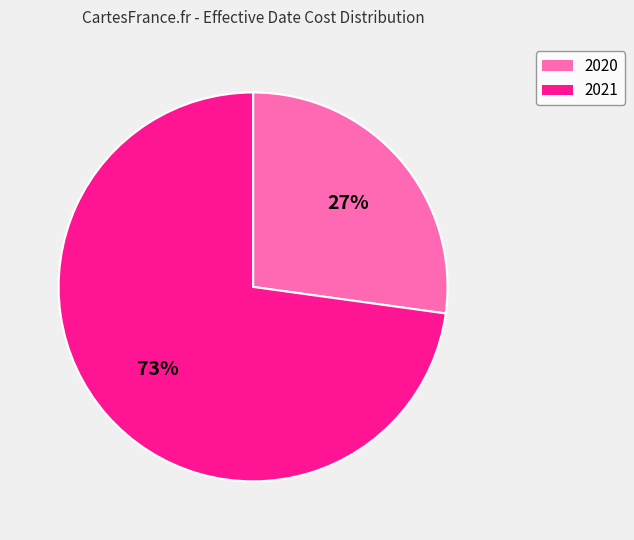

Is the sum of 2021 and 2020 greater than half?

Yes